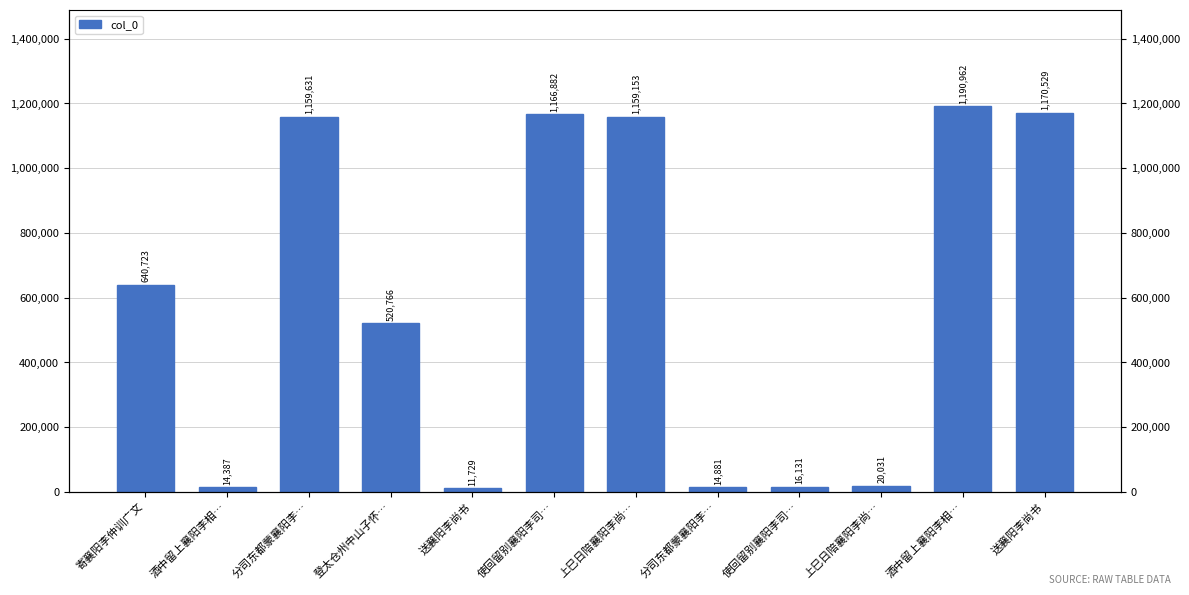

Reading left to right, list all the values displayed in this chart.

寄襄阳李仲训广文=640723	酒中留上襄阳李相…=14387	分司东都蒙襄阳李…=1159631	登太仓州中山子怀…=520766	送襄阳李尚书=11729	使回留别襄阳李司…=1166882	上巳日陪襄阳李尚…=1159153	分司东都蒙襄阳李…=14881	使回留别襄阳李司…=16131	上巳日陪襄阳李尚…=20031	酒中留上襄阳李相…=1190962	送襄阳李尚书=1170529